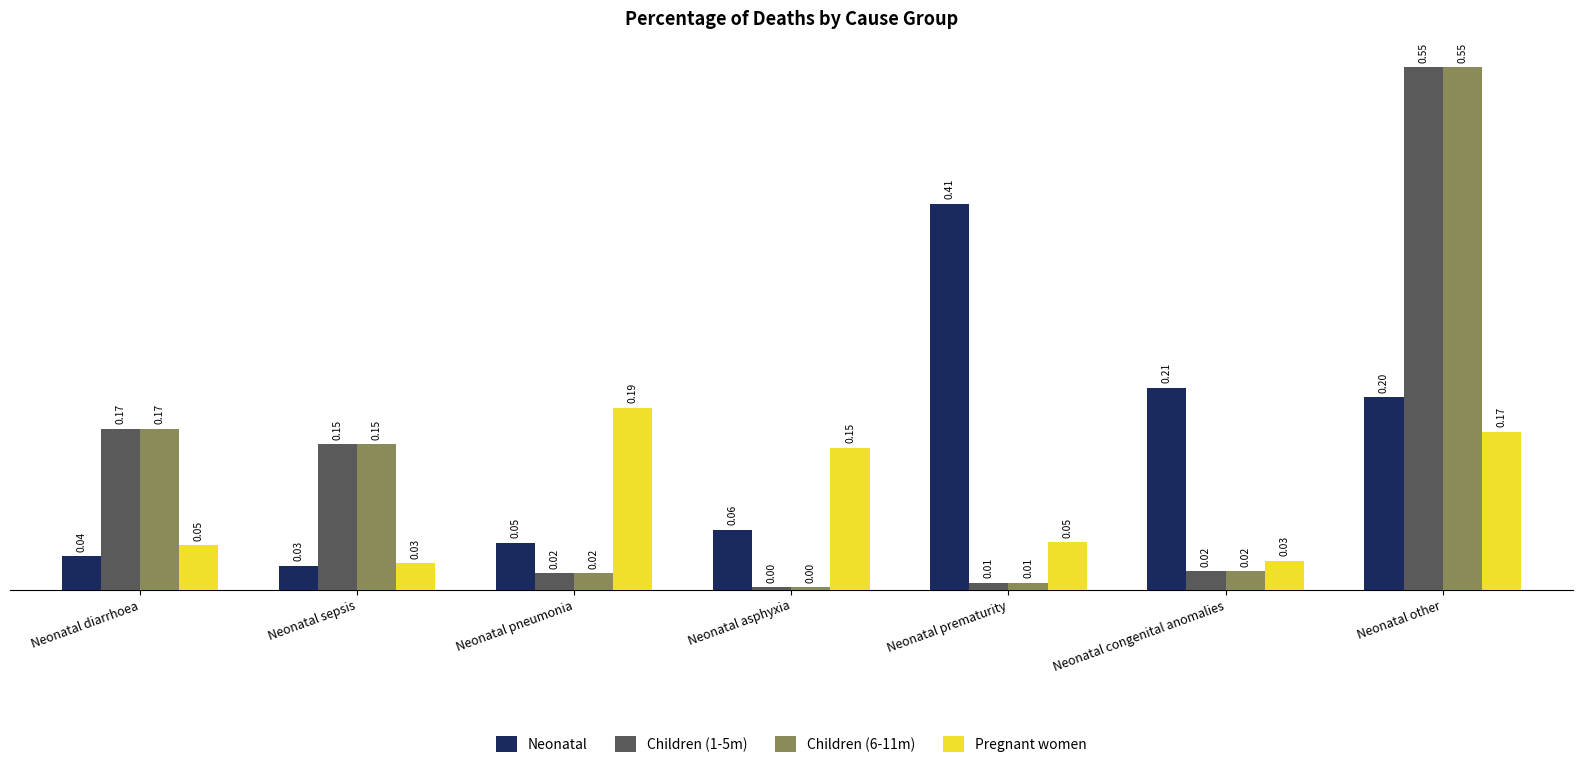

What is the difference between the highest and lowest values at Neonatal pneumonia?

0.2